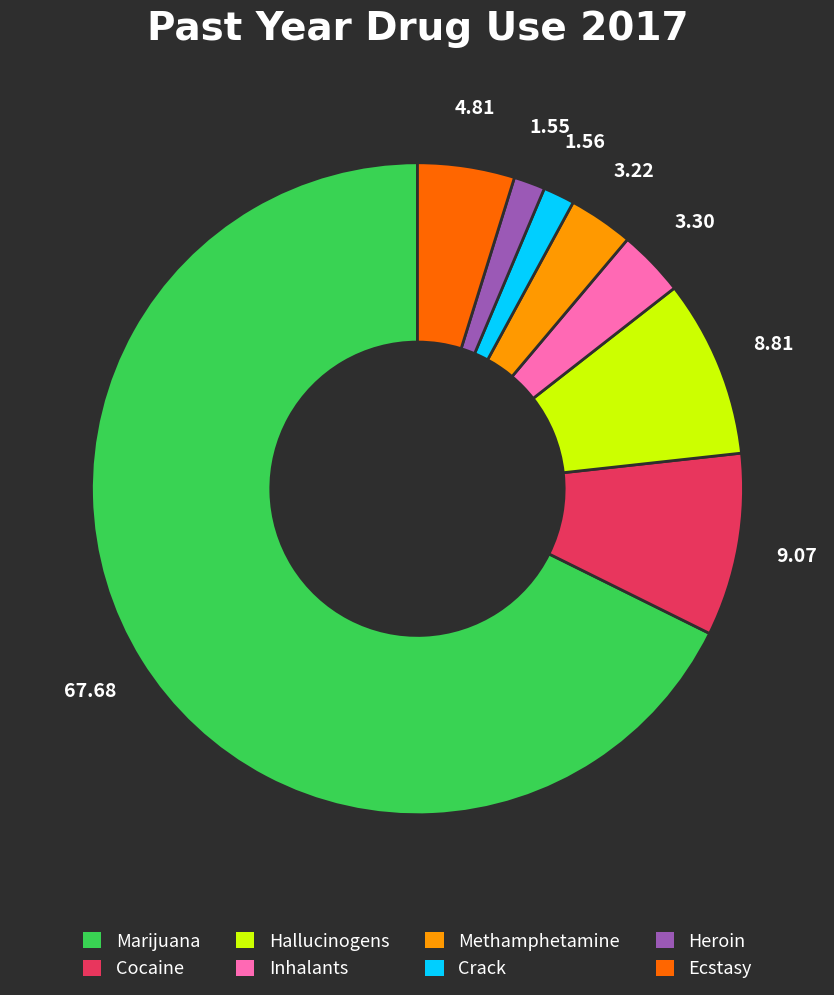

Is the sum of Marijuana and Heroin greater than half?

Yes